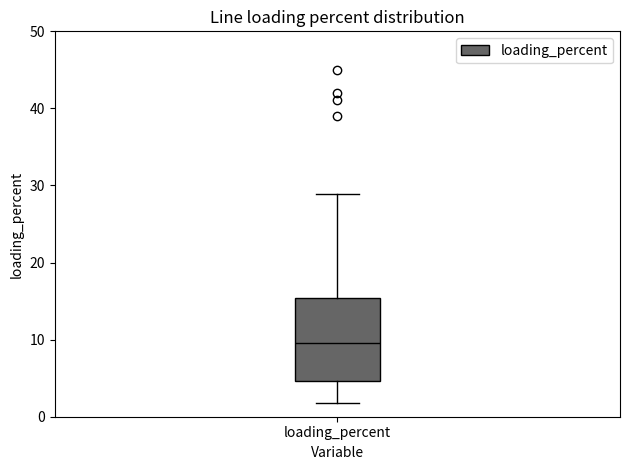

Transcribe this box plot: give where the median line is, the range the box spans, and where the two whiskers end, as read against the y-axis. The values are not printed on the chart, so give them approximately, as read against the axis.

median 10, box 5 to 15, whiskers 2 to 29